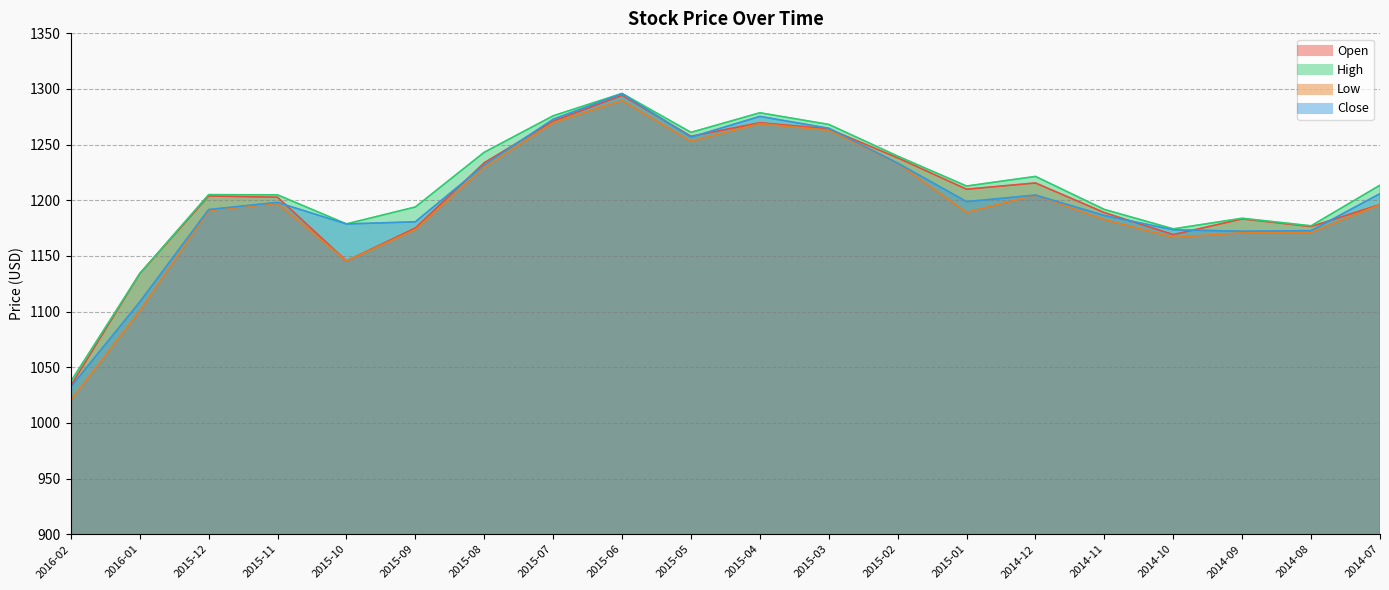

Reading left to right, what are all the values shown in this chart?

Open: 2016-02=1033.5	2016-01=1134.1	2015-12=1203.9	2015-11=1202.8	2015-10=1145.5	2015-09=1175.1	2015-08=1233.7	2015-07=1271.1	2015-06=1294.4	2015-05=1257.5	2015-04=1269.7	2015-03=1264.2	2015-02=1238.1	2015-01=1210.0	2014-12=1215.6	2014-11=1188.9	2014-10=1169.2	2014-09=1183.3	2014-08=1176.4	2014-07=1196.2
High: 2016-02=1037.3	2016-01=1134.1	2015-12=1205.1	2015-11=1204.9	2015-10=1178.8	2015-09=1194.0	2015-08=1243.2	2015-07=1275.9	2015-06=1296.0	2015-05=1261.0	2015-04=1278.6	2015-03=1268.2	2015-02=1239.7	2015-01=1212.8	2014-12=1221.4	2014-11=1191.8	2014-10=1174.3	2014-09=1183.8	2014-08=1177.1	2014-07=1213.6
Low: 2016-02=1020.6	2016-01=1100.5	2015-12=1190.8	2015-11=1197.2	2015-10=1145.5	2015-09=1173.7	2015-08=1229.5	2015-07=1269.7	2015-06=1289.6	2015-05=1253.0	2015-04=1268.8	2015-03=1262.9	2015-02=1233.3	2015-01=1189.2	2014-12=1204.7	2014-11=1182.7	2014-10=1166.7	2014-09=1170.8	2014-08=1171.1	2014-07=1196.1
Close: 2016-02=1032.4	2016-01=1108.6	2015-12=1191.7	2015-11=1198.1	2015-10=1178.7	2015-09=1180.7	2015-08=1231.8	2015-07=1272.8	2015-06=1295.8	2015-05=1256.7	2015-04=1275.3	2015-03=1264.7	2015-02=1233.4	2015-01=1198.8	2014-12=1204.7	2014-11=1186.3	2014-10=1173.5	2014-09=1172.2	2014-08=1172.7	2014-07=1205.9